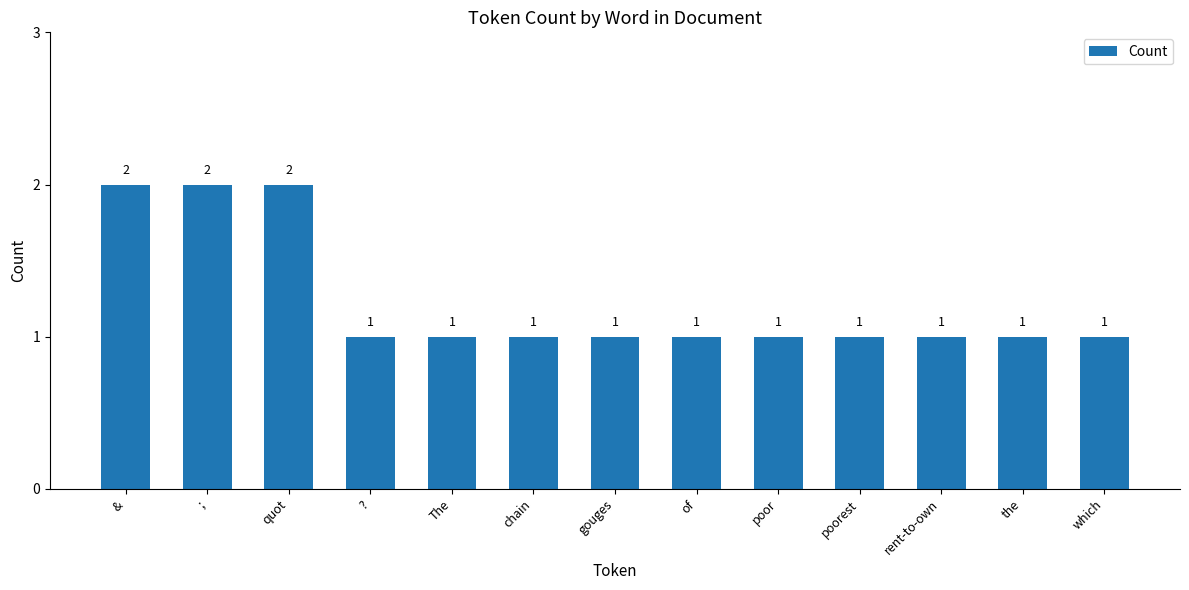

Is it true that the value at rent-to-own is 0?

False